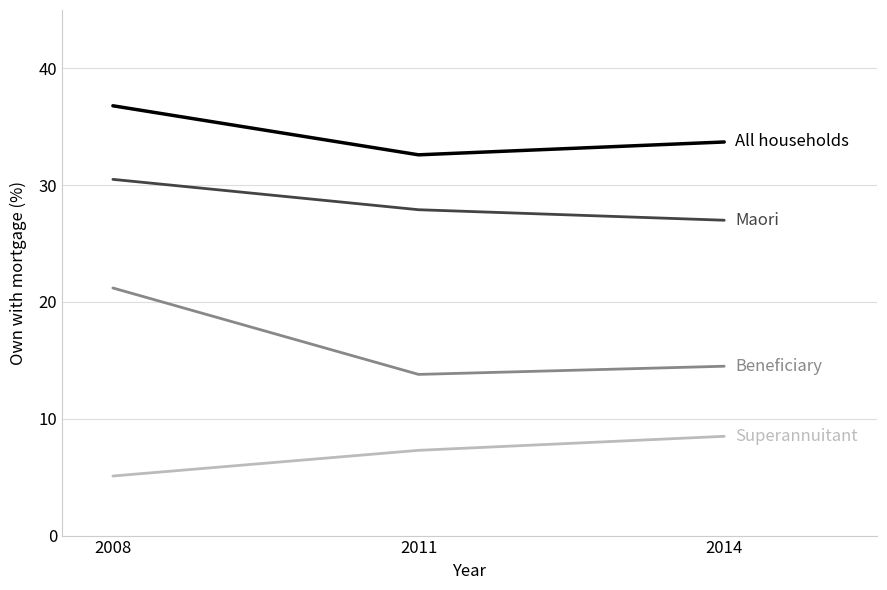

What is the difference between the highest and lowest values at 2011?

25.3